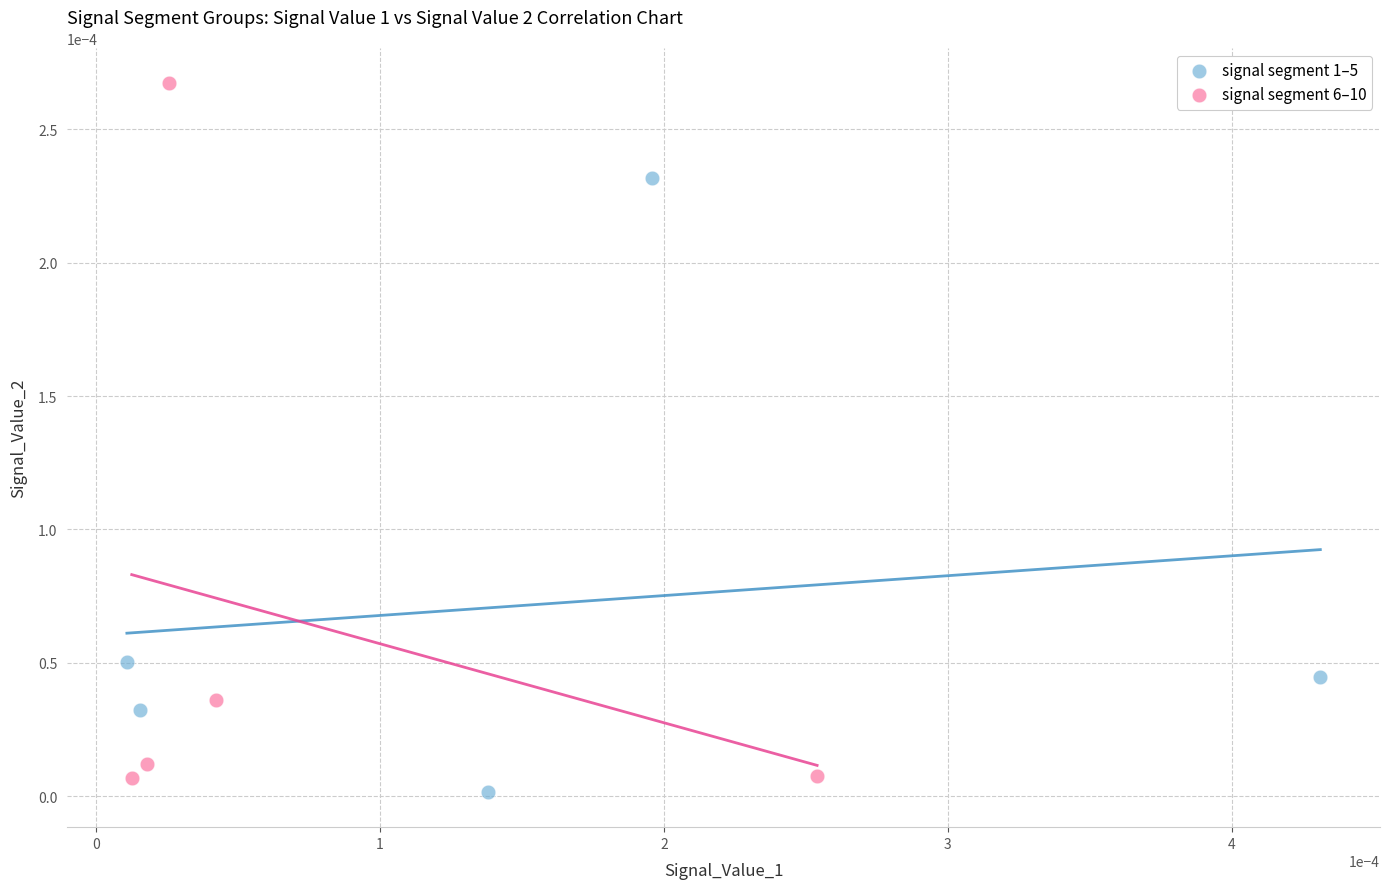

What are all the series names shown in the legend?

signal segment 1–5, signal segment 6–10